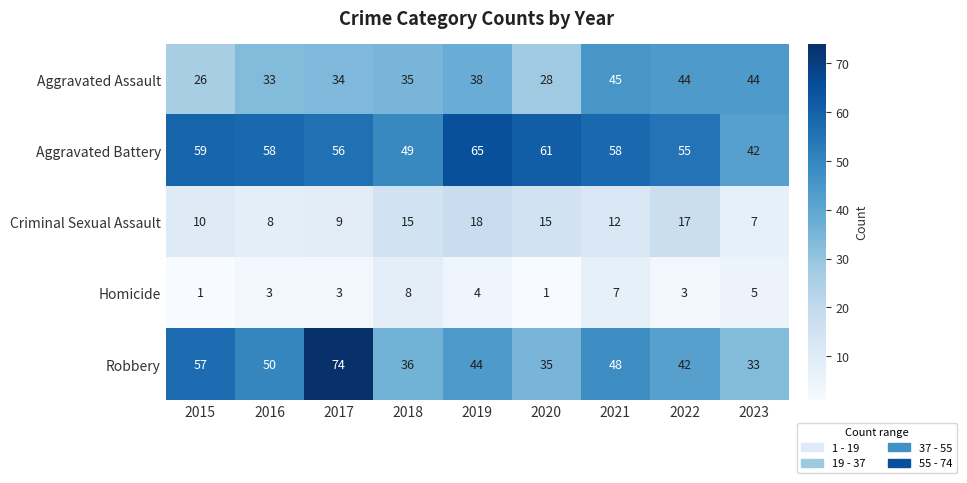

The Robbery series shows 48 at 2021. True or false?

True